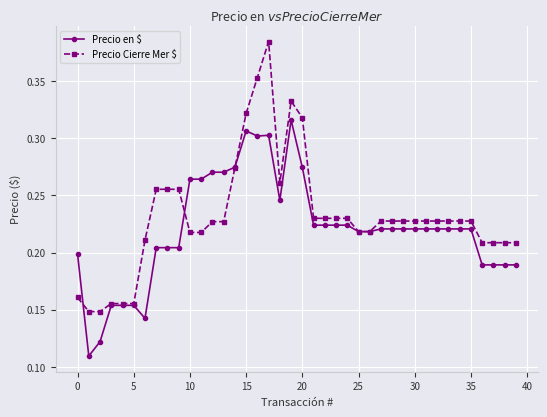

Which series has the largest range (max minus min)?

Precio Cierre Mer $